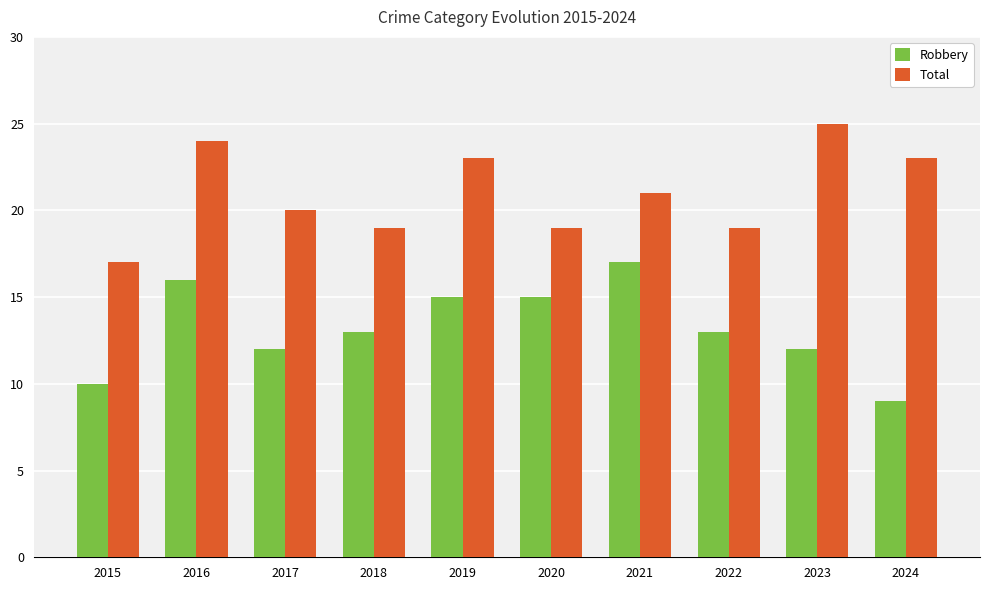

How many categories are shown in the chart?

10